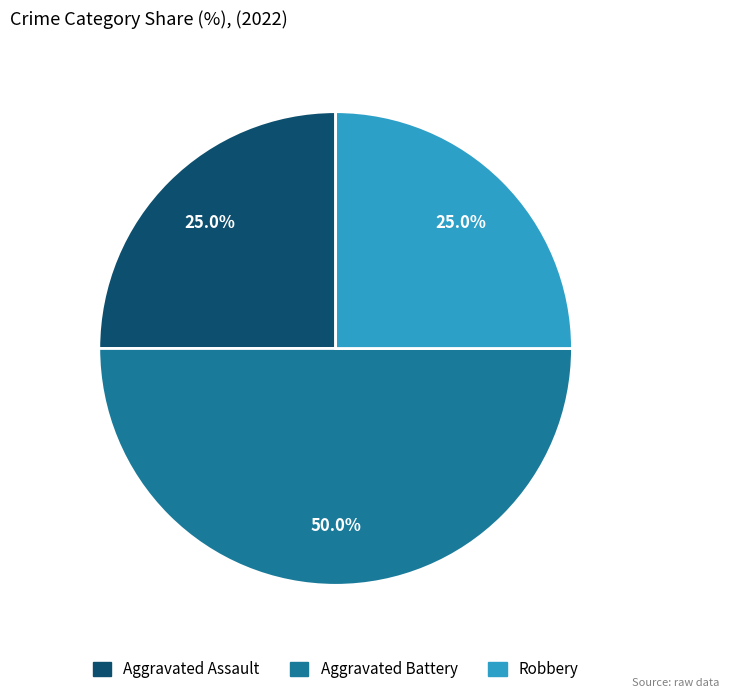

To the nearest percent, what portion does Aggravated Assault represent?

25%